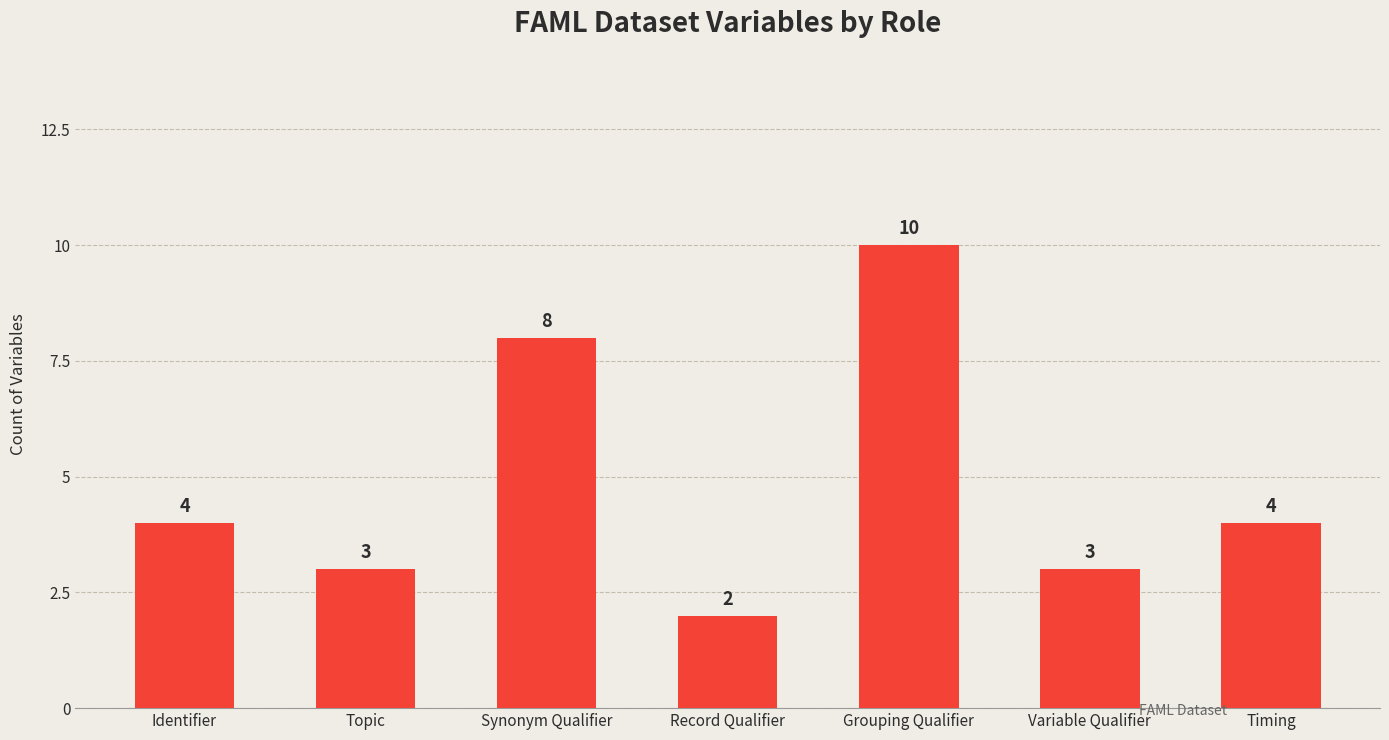

What is the sum of the values at Record Qualifier and Topic?

5